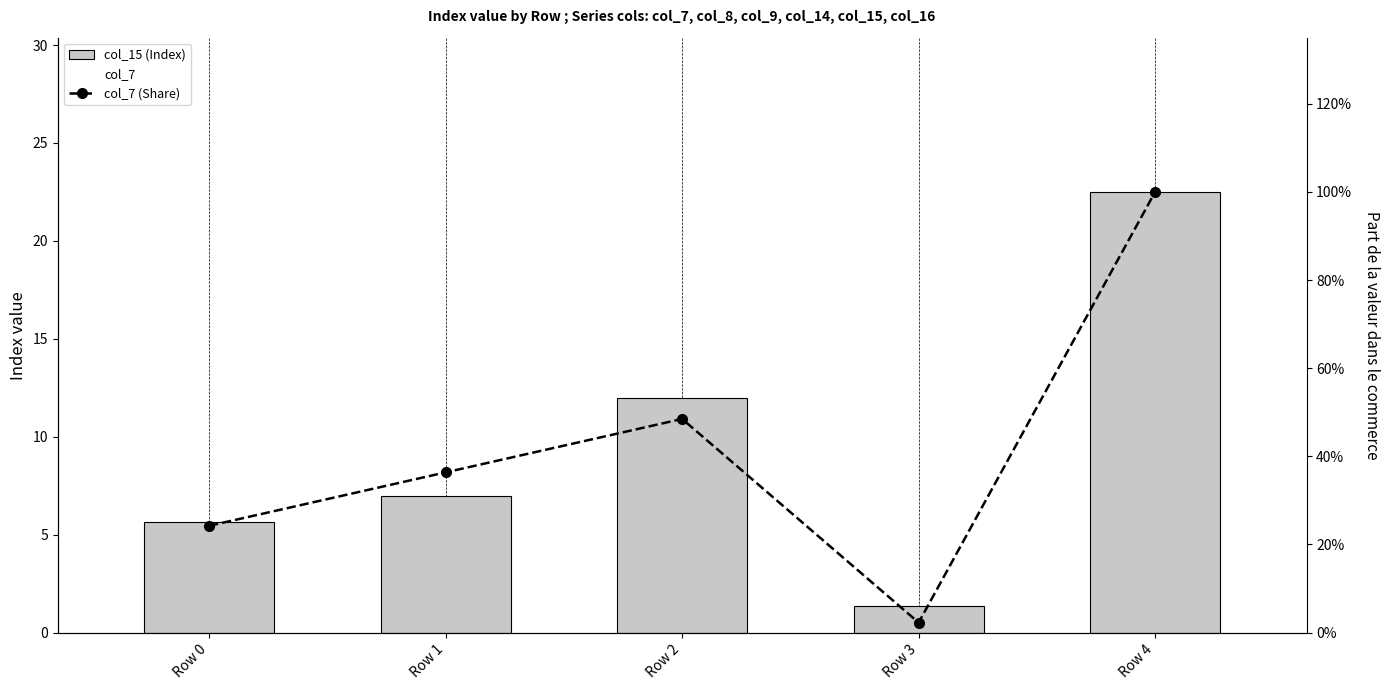

What is the highest value of the col_15 (Index) series?

22.5